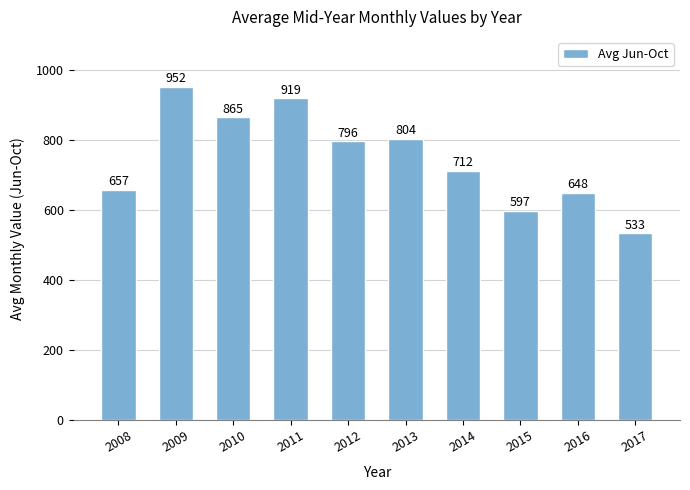

What is the maximum value shown in the chart?

952